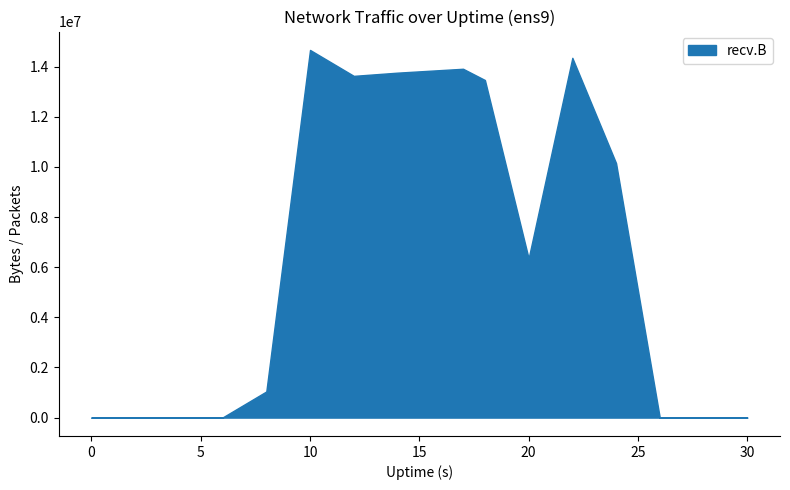

Which series changed the most between 4 and 30?

recv.B